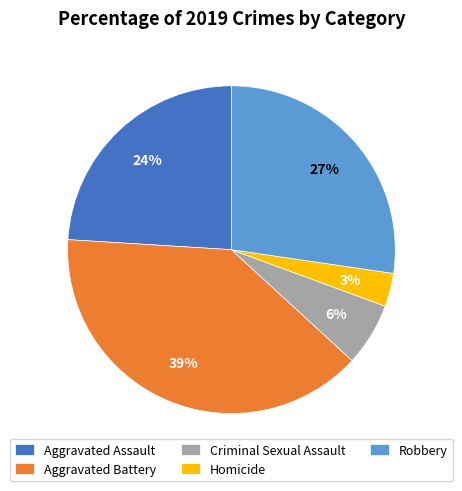

How many segments does this pie chart have?

5